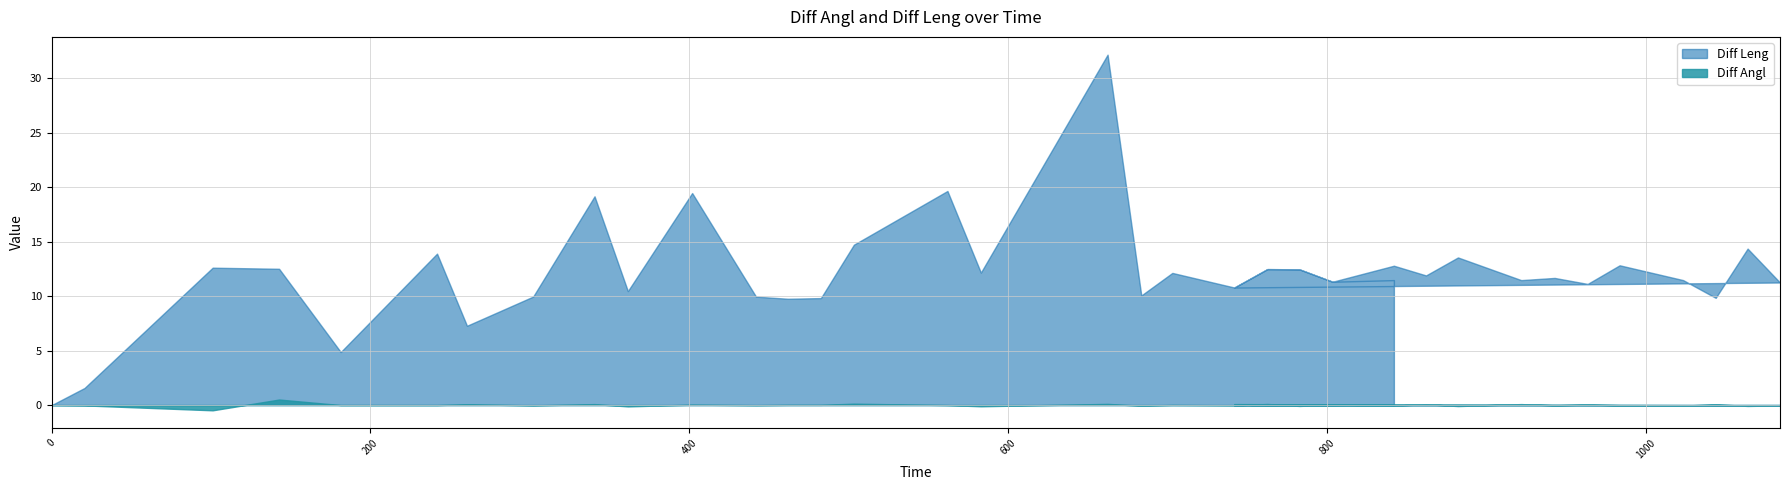

Rank the series by their average value, from lowest to highest.

Diff Angl, Diff Leng